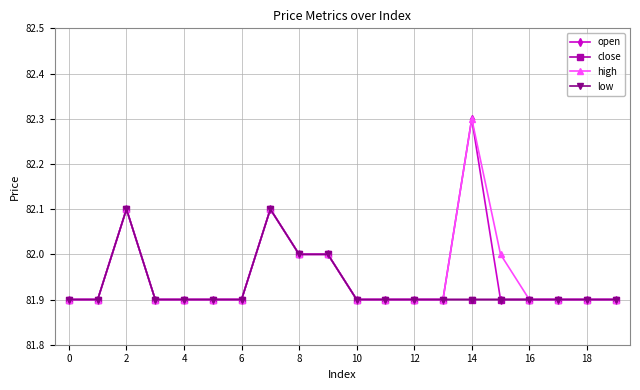

How many interior local peaks does the high series have?

3